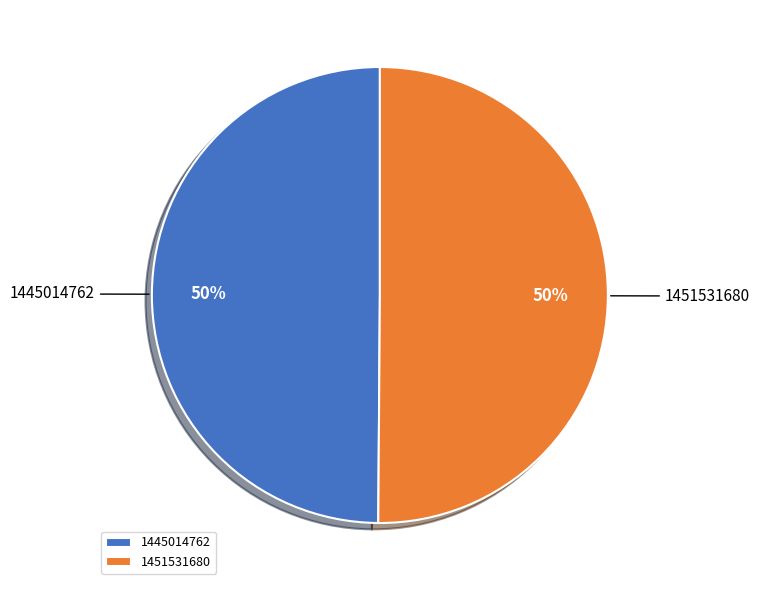

Combined, do 1451531680 and 1445014762 account for over 50%?

Yes